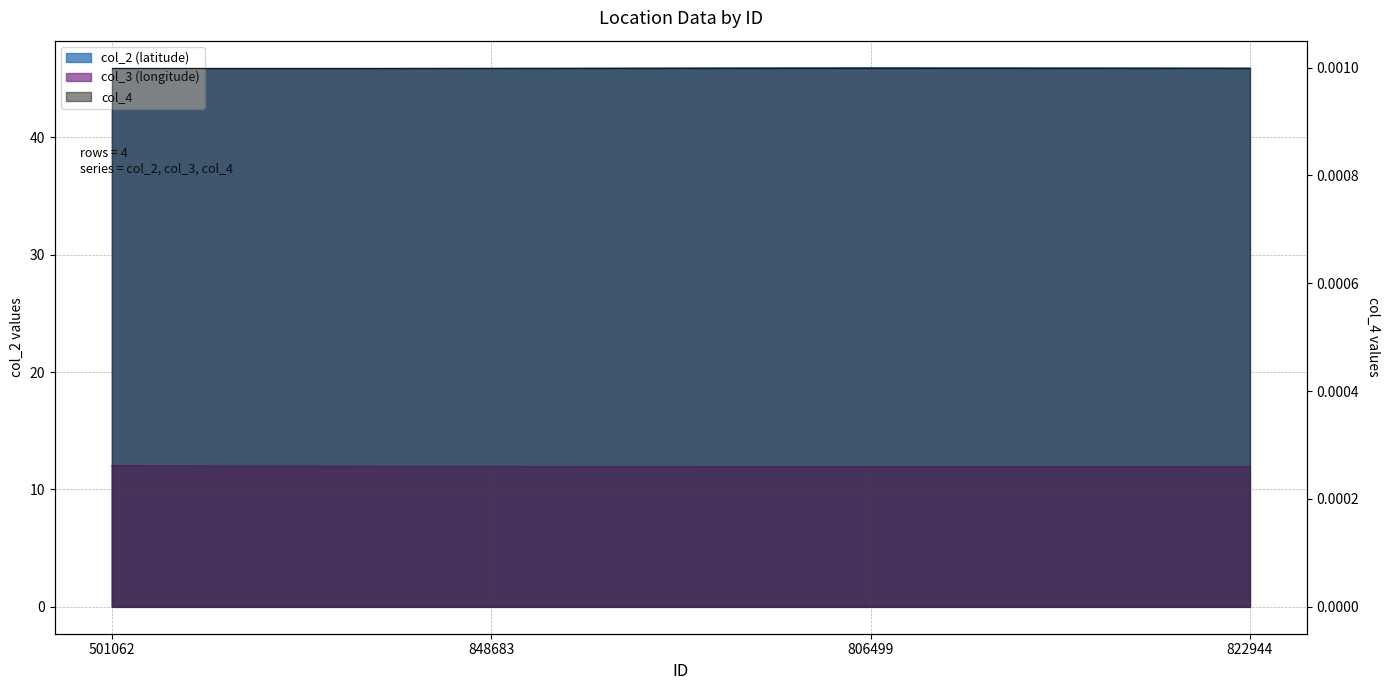

In col_3, how many points are lower than both neighbors (excluding endpoints)?

1